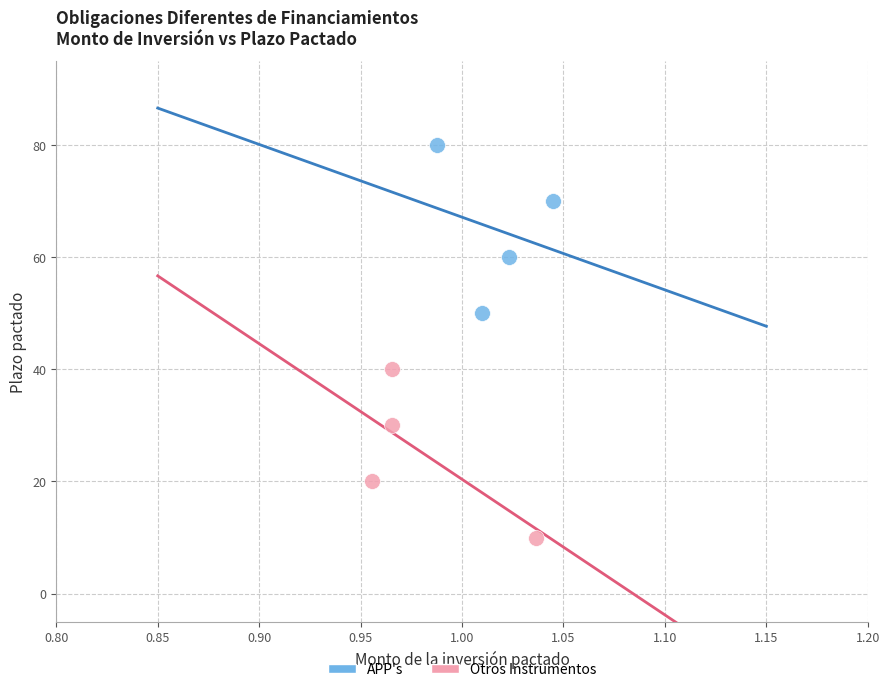

Which series contains the lowest Y value?

Otros Instrumentos